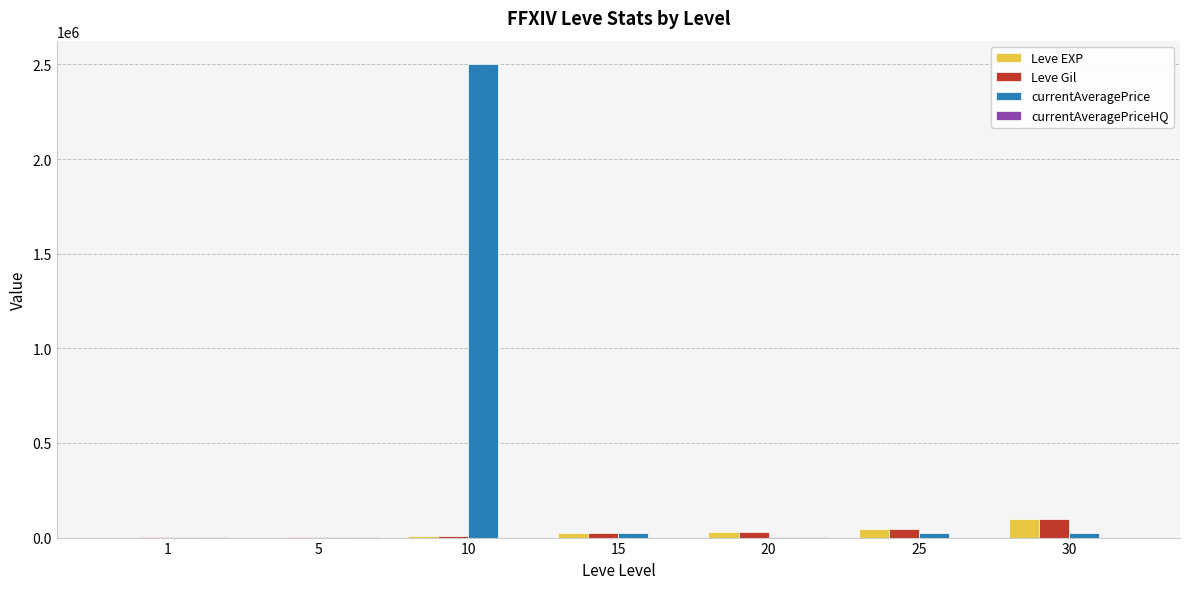

What is the total value across all series at 15?

71180